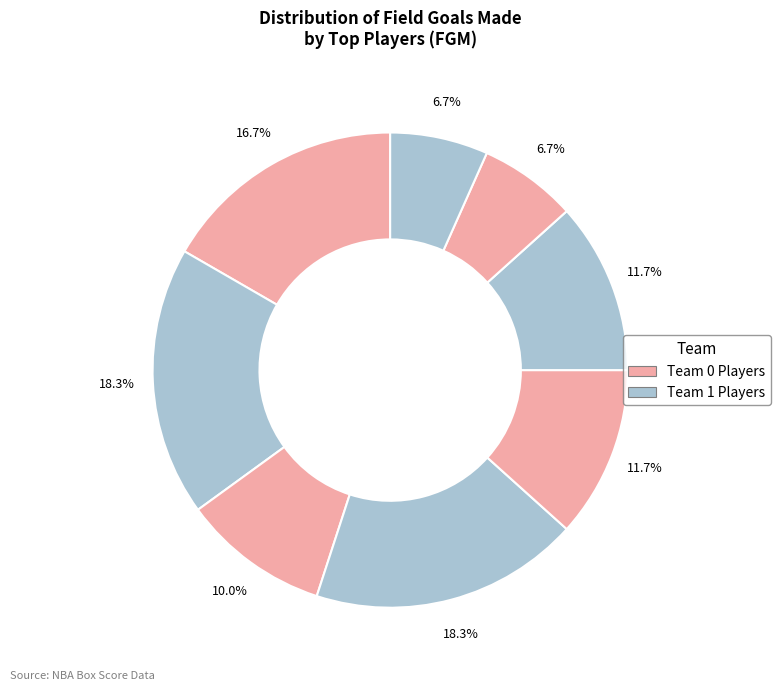

How many slices are in this pie chart?

8